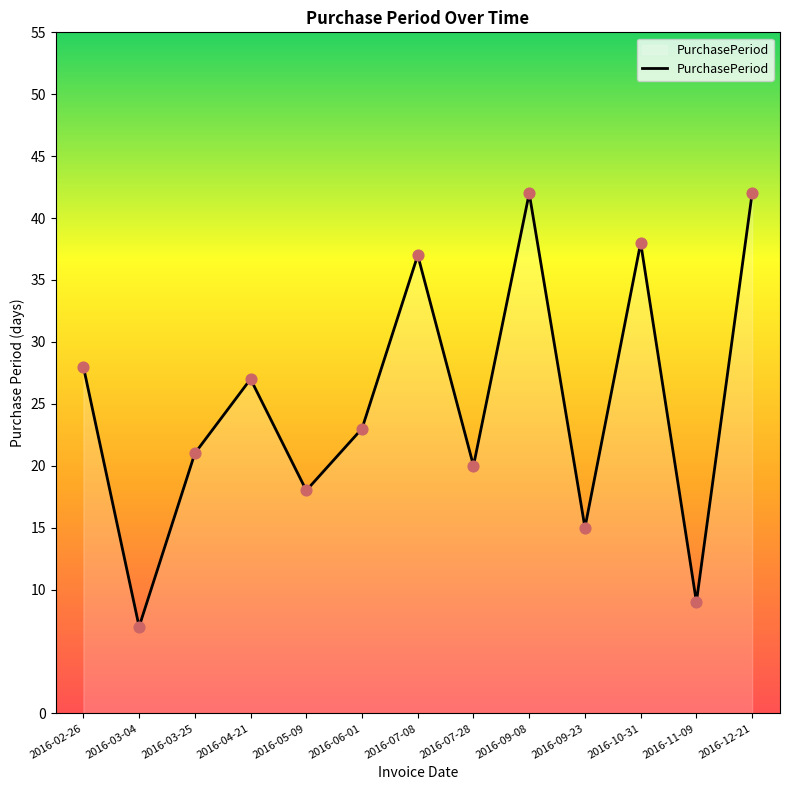

Approximately how many times larger is the value at 2016-06-01 compared to 2016-02-26?

0.8